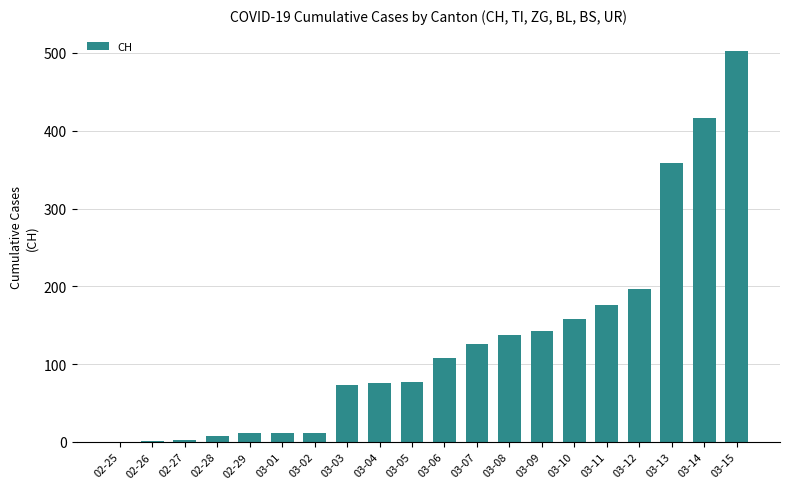

What is the sum of all values?

2594